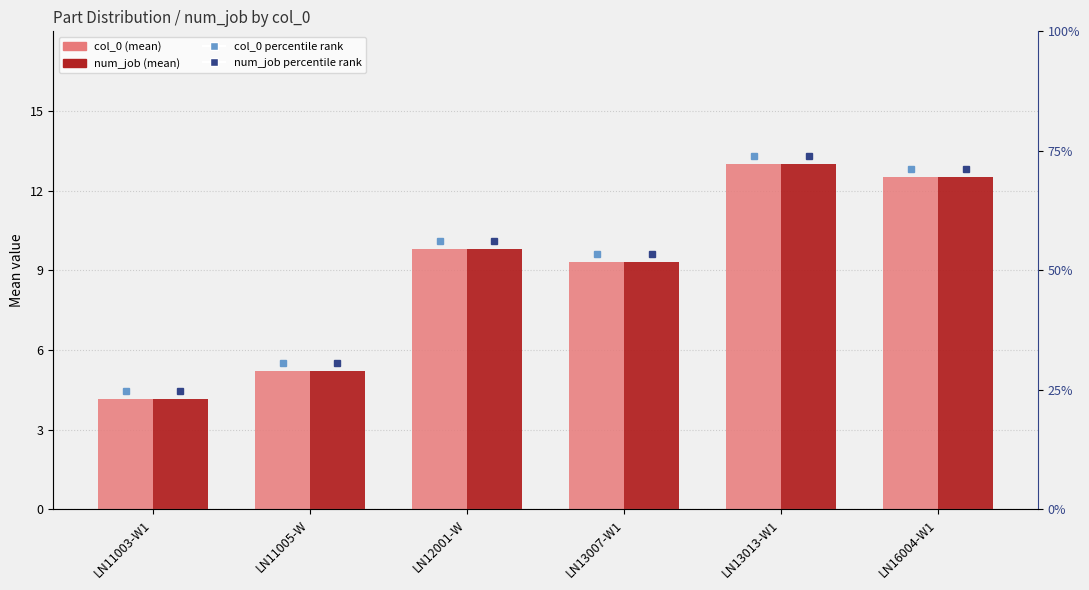

Where does the num_job series first go above 9?

LN12001-W